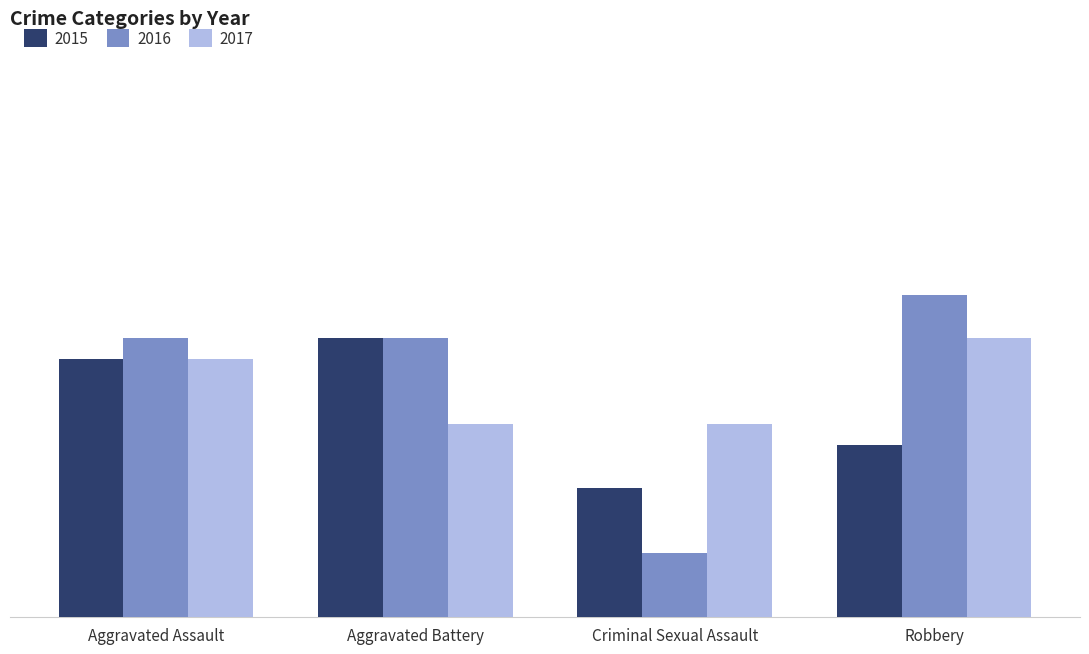

Reading left to right, transcribe all the data shown in this chart.

2015: 12	13	6	8
2016: 13	13	3	15
2017: 12	9	9	13